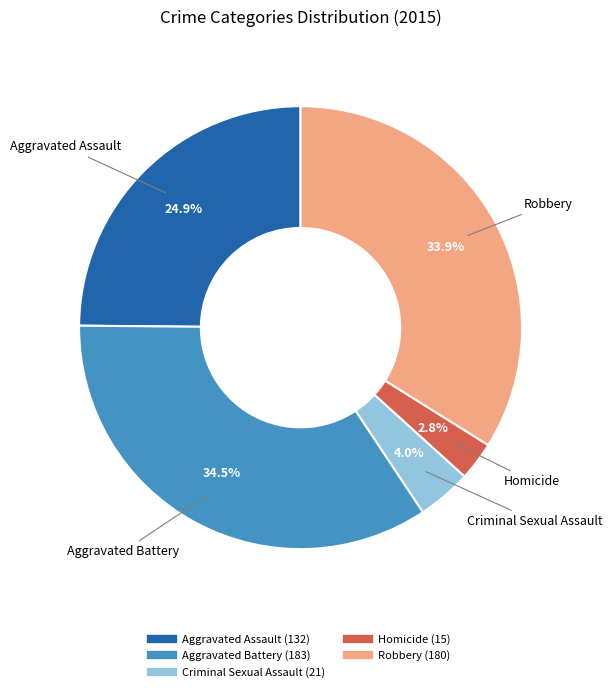

What is the smallest slice in the pie chart?

Homicide